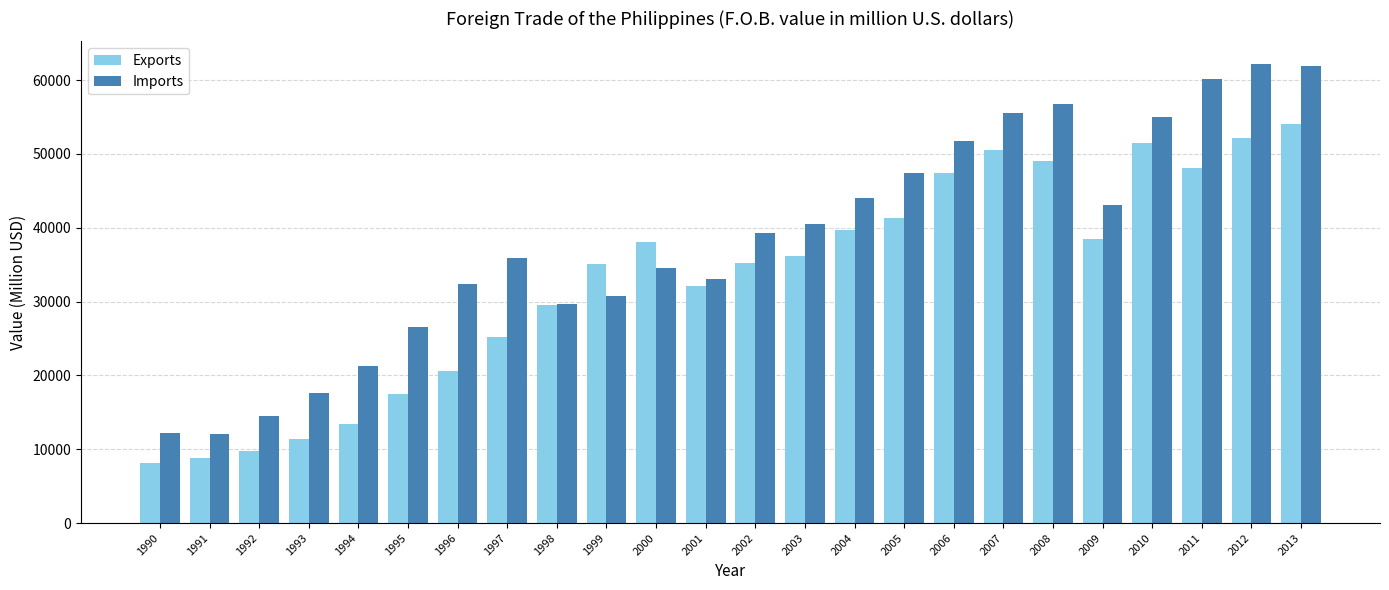

What value does the Imports series have at 1993?

17597.4